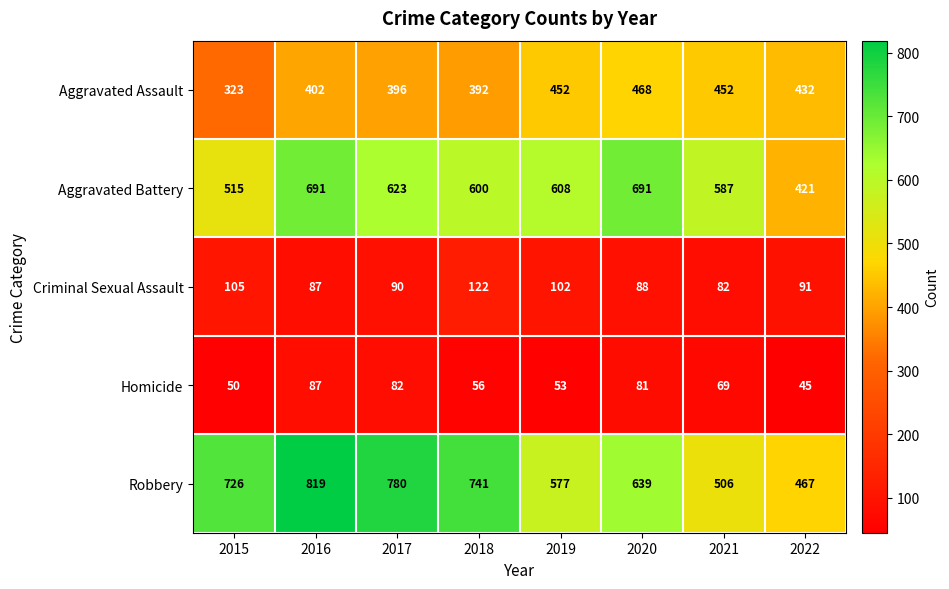

What is the spread (max minus min) of values at 2015?

676